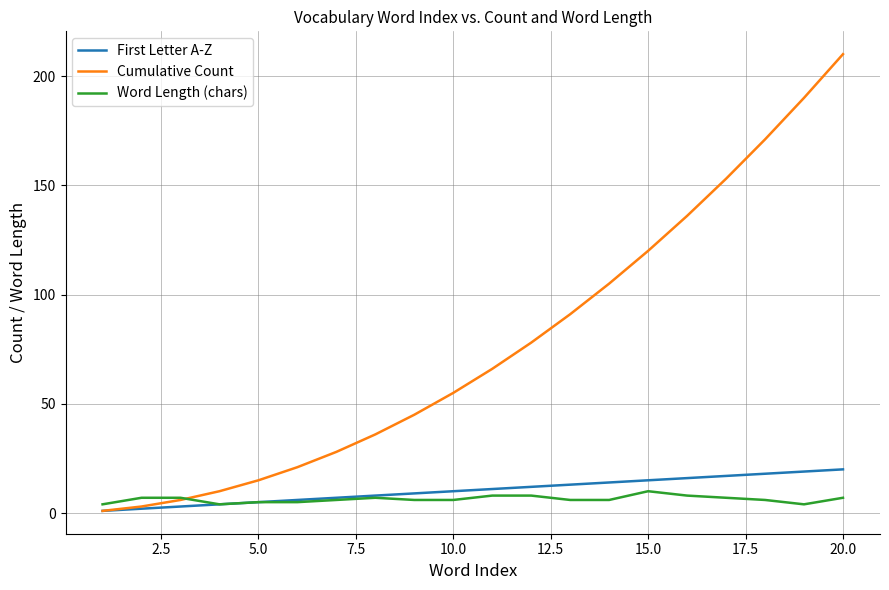

Which series has the largest total across all categories?

Cumulative Count